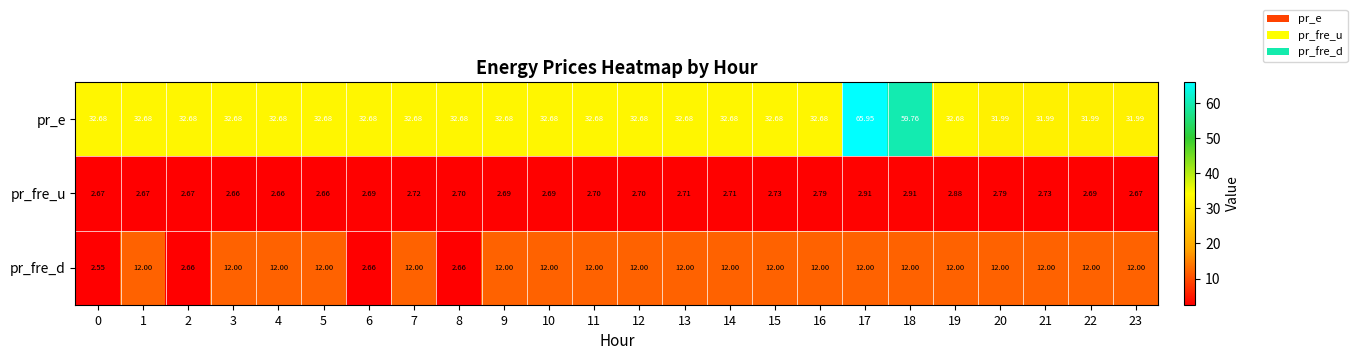

Is the value of pr_fre_d at 21 greater than the value of pr_e at 23?

No